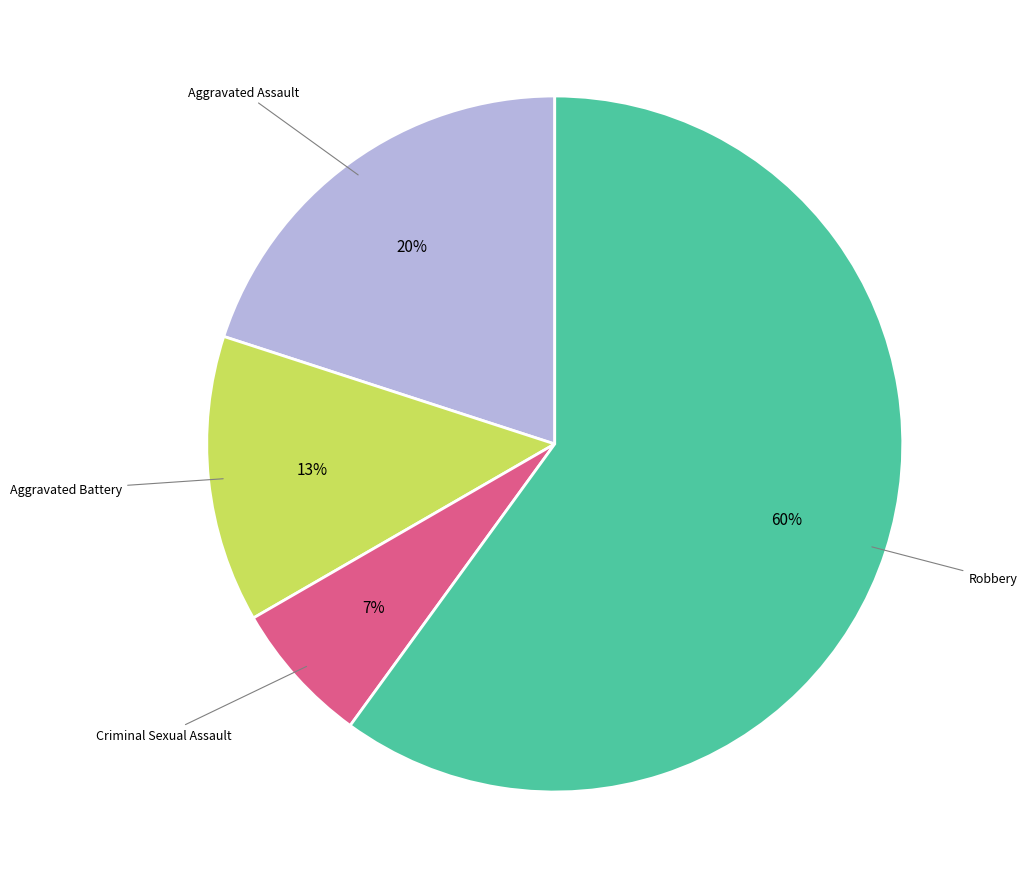

To the nearest percent, what is the average slice percentage?

25%